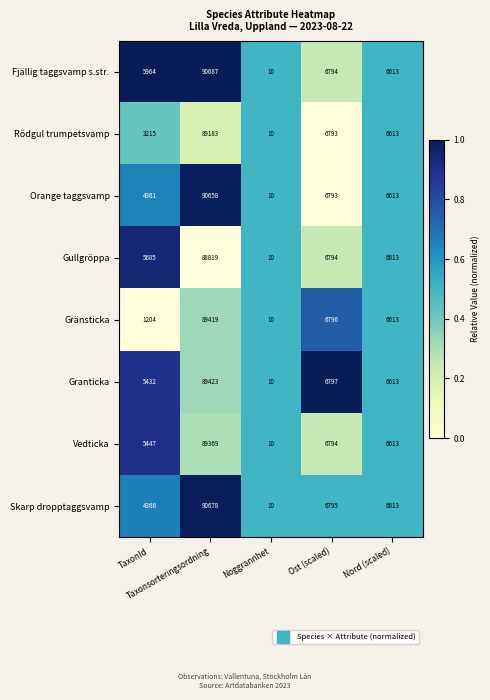

What is the greatest value displayed?

90687